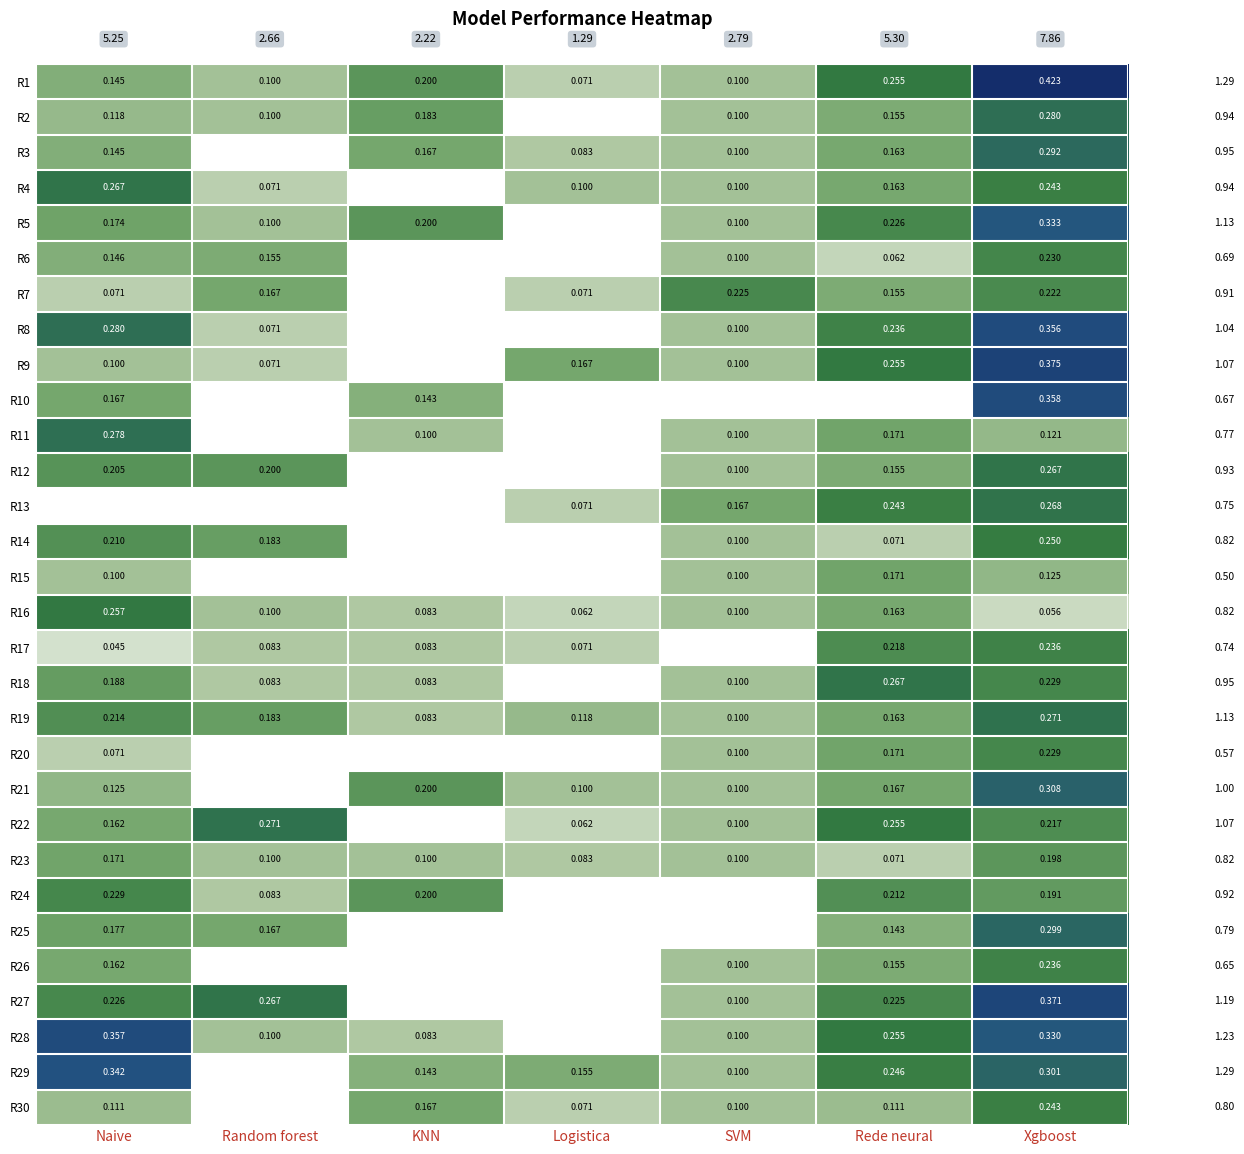

Between SVM and Logistica, which is larger?

SVM